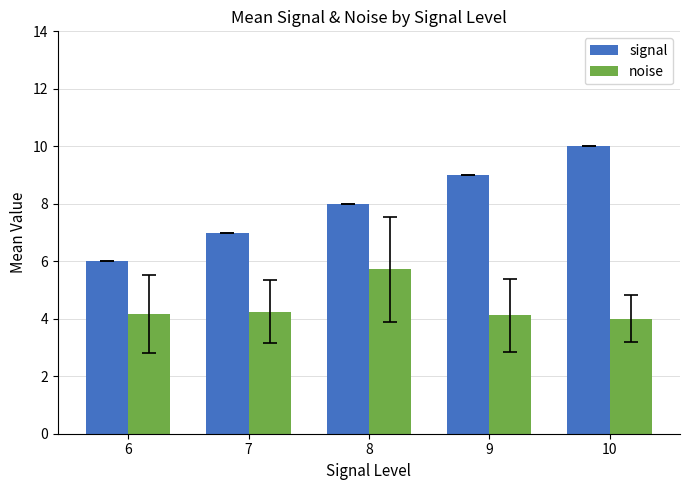

How many series are shown in this chart?

2